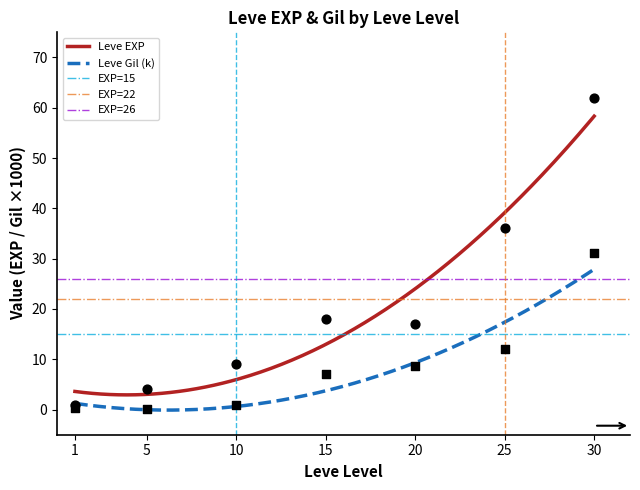

At how many categories does at least one series exceed 4?

5